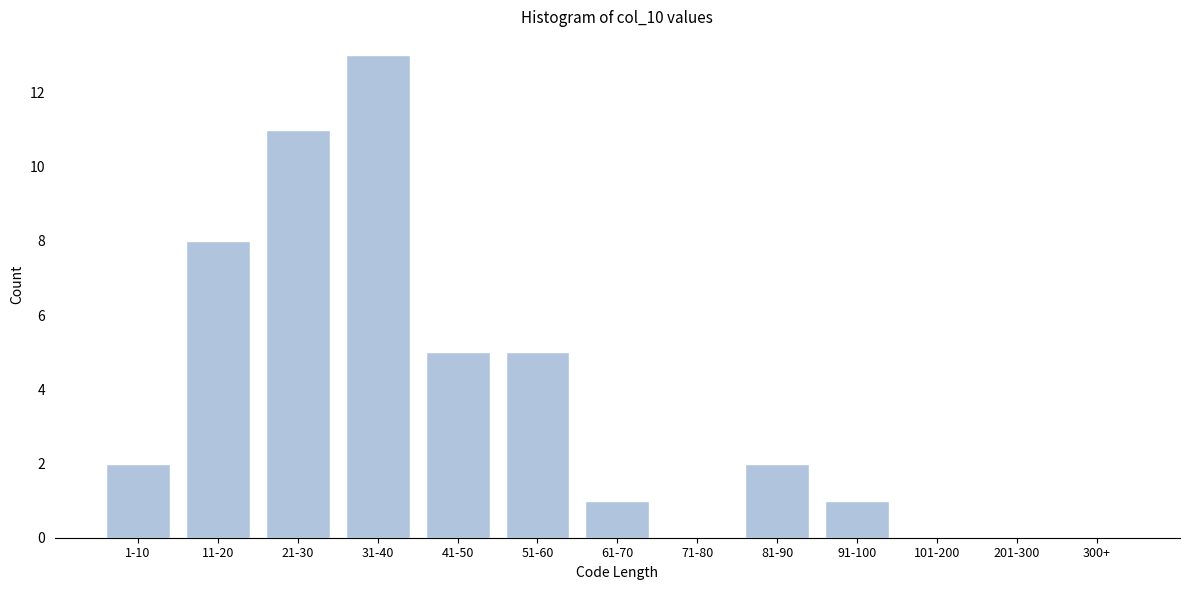

Reading right to left, transcribe all the data shown in this chart.

300+=0	201-300=0	101-200=0	91-100=1	81-90=2	71-80=0	61-70=1	51-60=5	41-50=5	31-40=13	21-30=11	11-20=8	1-10=2